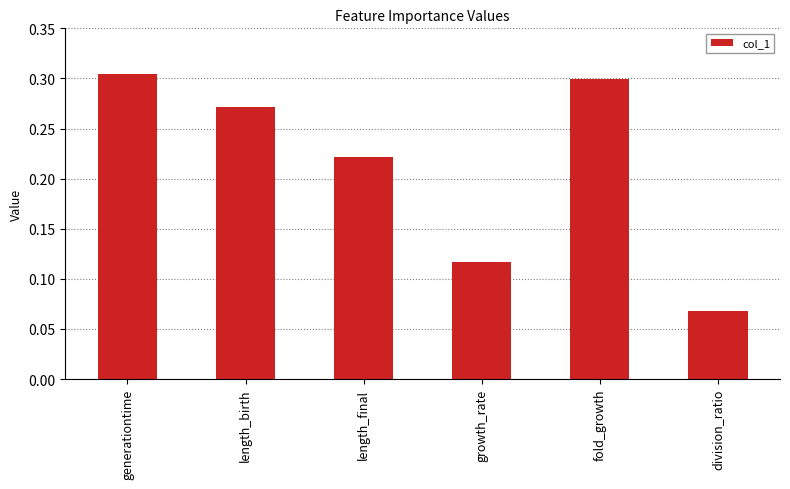

What is the sum of the values at fold_growth and length_birth?

0.6